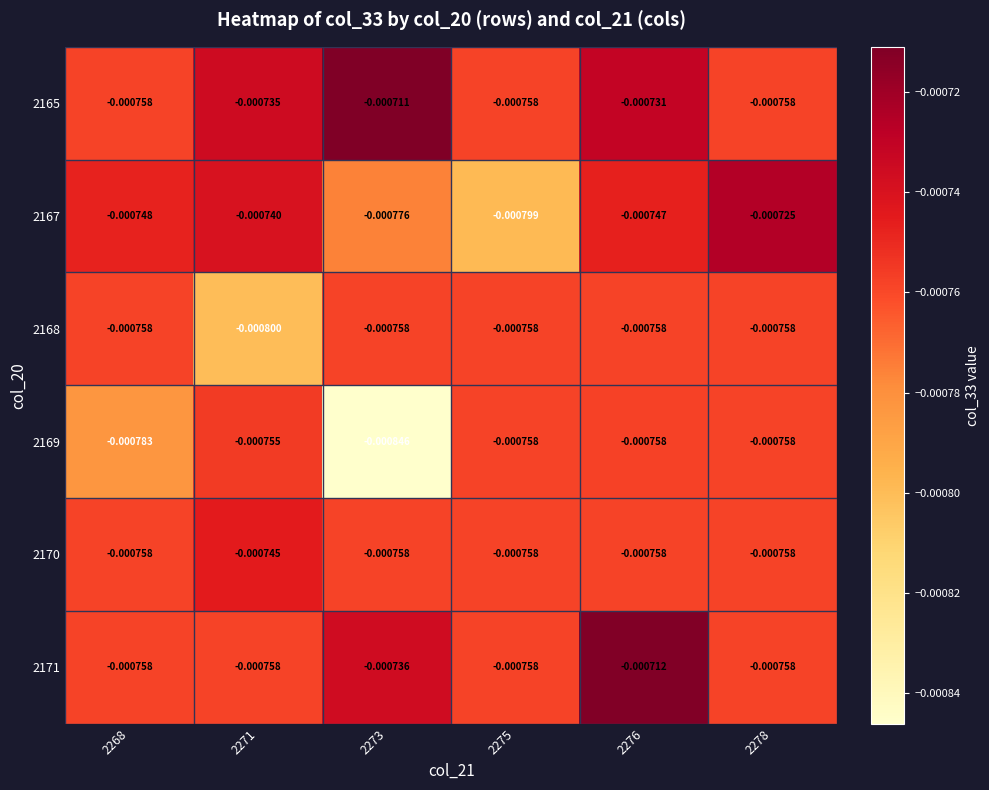

Is the value of 2171 at 2276 greater than the value of 2165 at 2275?

Yes